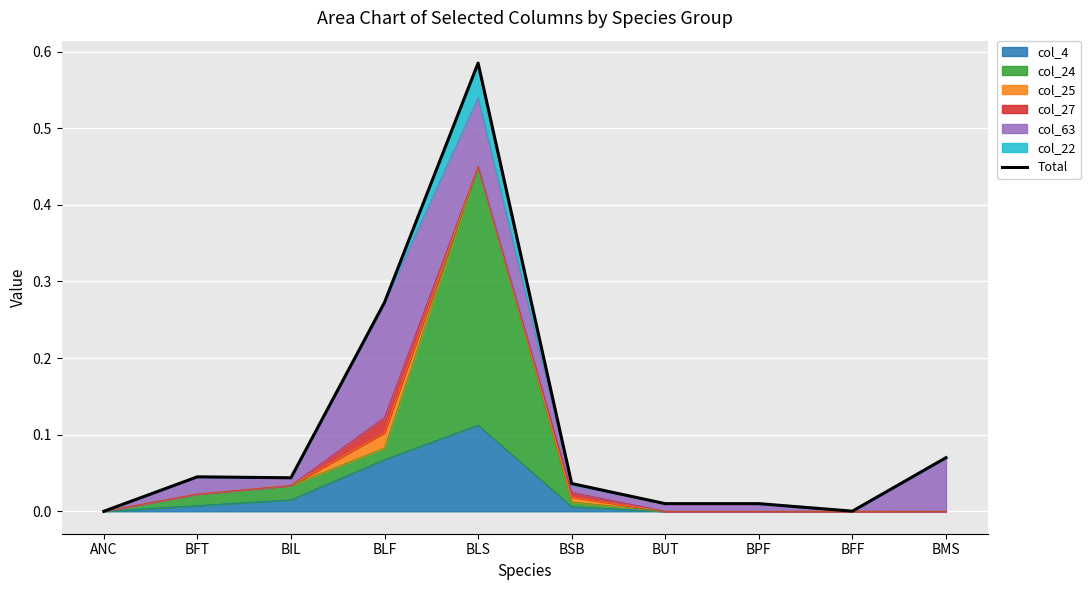

Reading left to right, transcribe all the data shown in this chart.

ANC=0.0	BFT=0.0	BIL=0.0	BLF=0.3	BLS=0.6	BSB=0.0	BUT=0.0	BPF=0.0	BFF=0.0	BMS=0.1